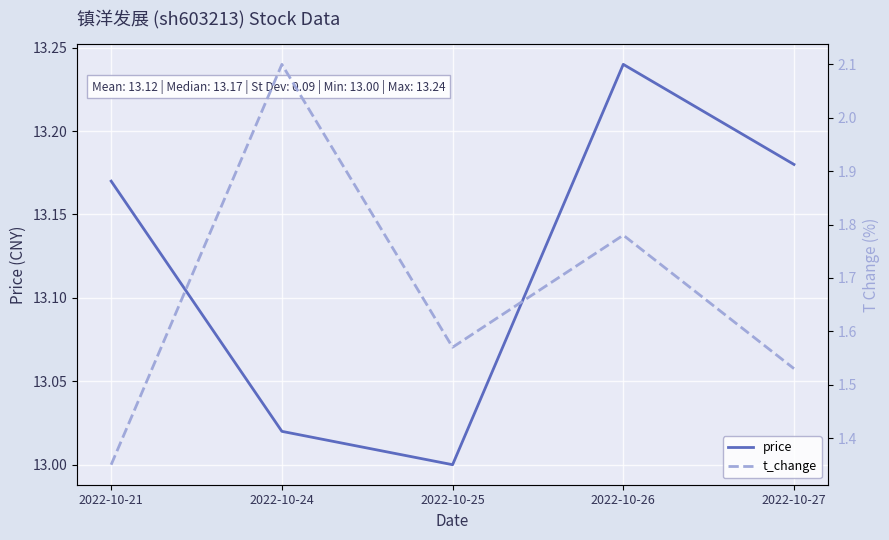

What is the total value across all series at 2022-10-24?

15.1